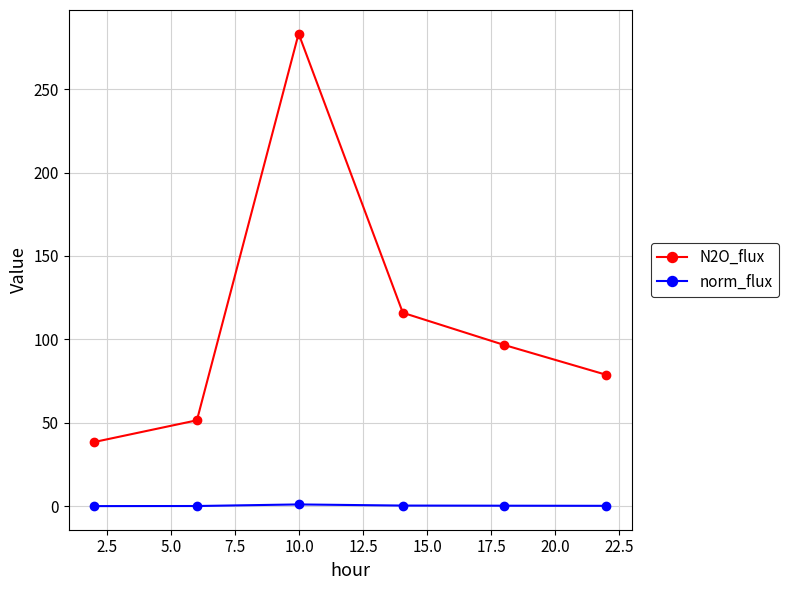

True or false: norm_flux has more than 0 points higher than both neighbors.

True